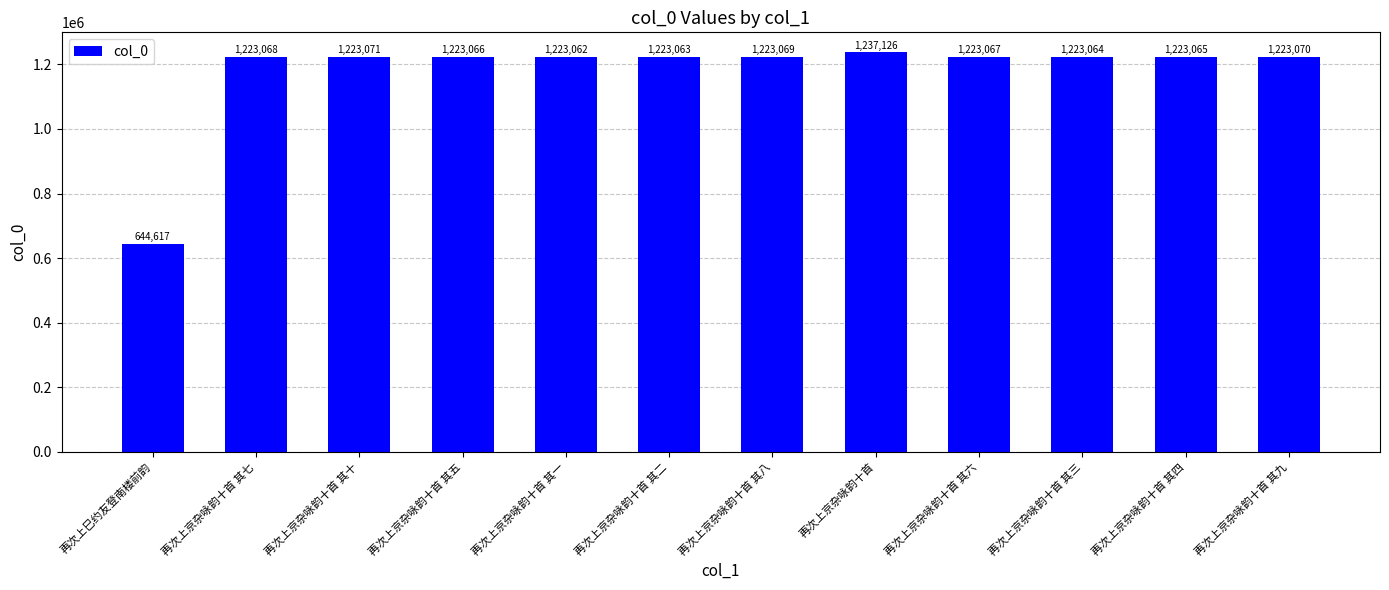

Where does the data first go above 1223067?

再次上京杂咏韵十首 其七